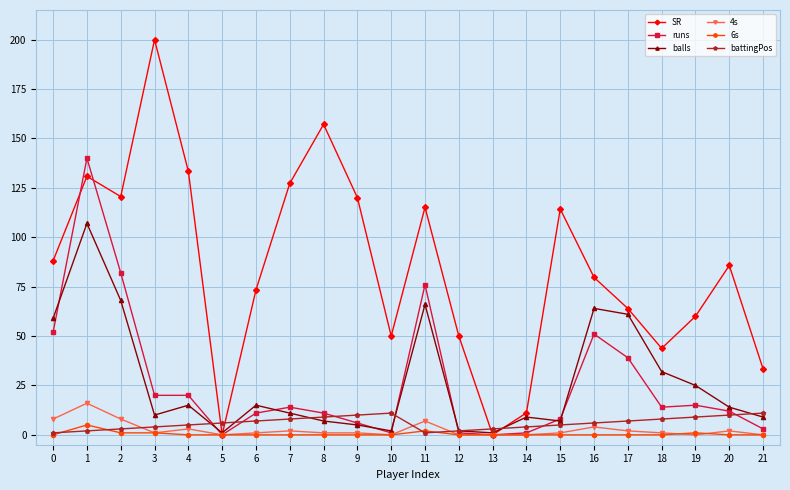

What is the sum of all SR values?

1857.6